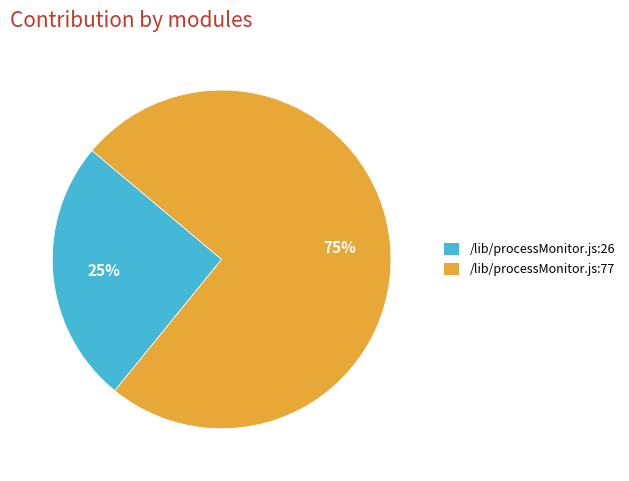

Between /lib/processMonitor.js:77 and /lib/processMonitor.js:26, which is larger?

/lib/processMonitor.js:77